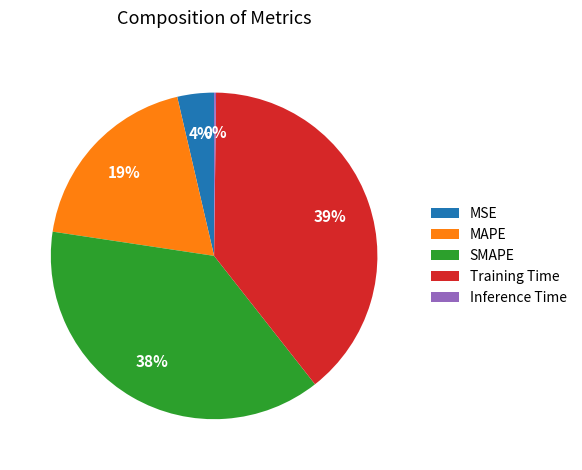

Do MAPE and Training Time together represent more than half of the pie?

Yes